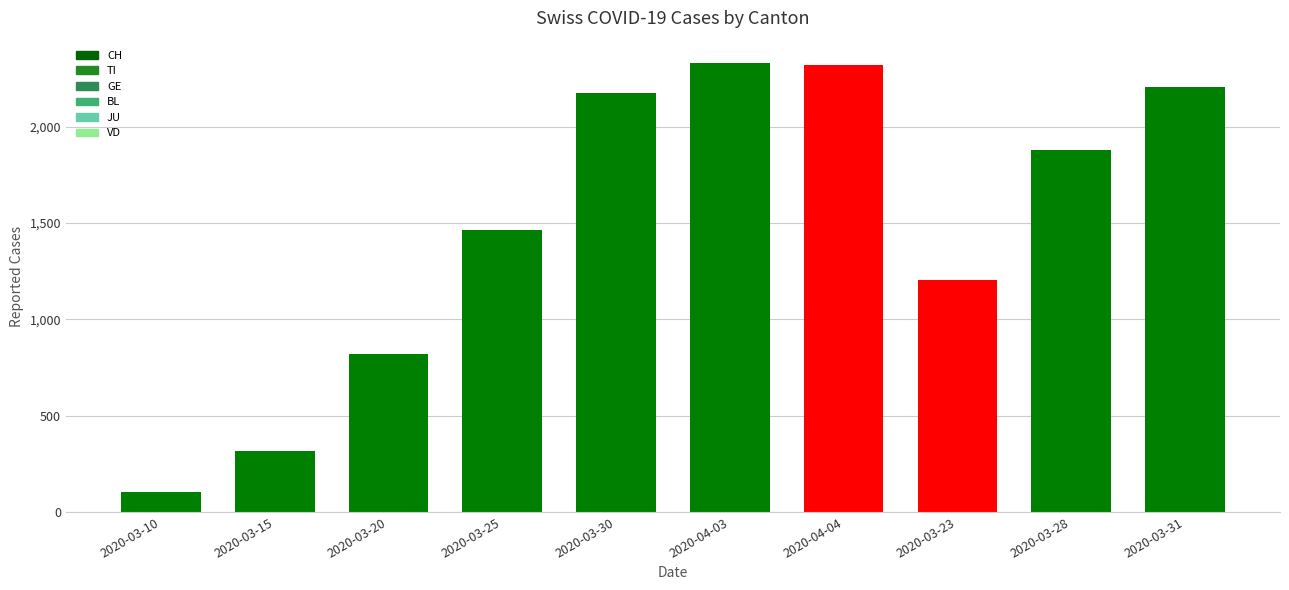

Is it true that the value at 2020-03-20 is 1397?

False